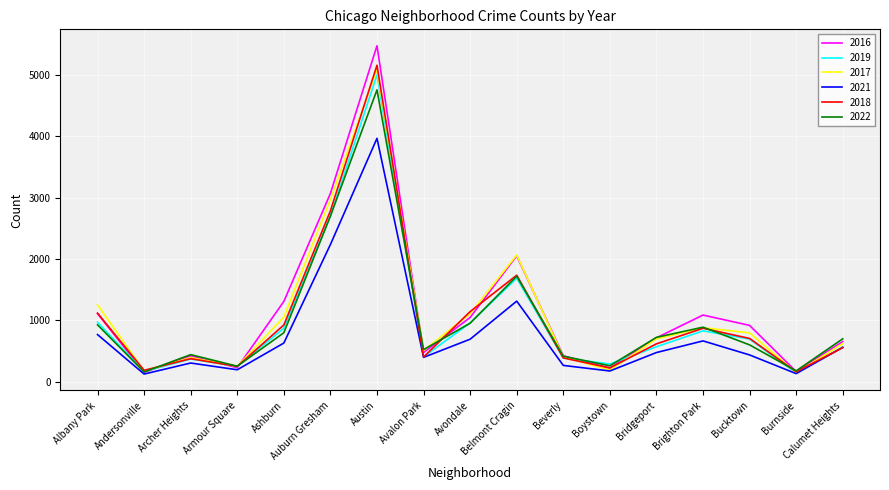

True or false: 2016 has a value of 3207 at Belmont Cragin.

False